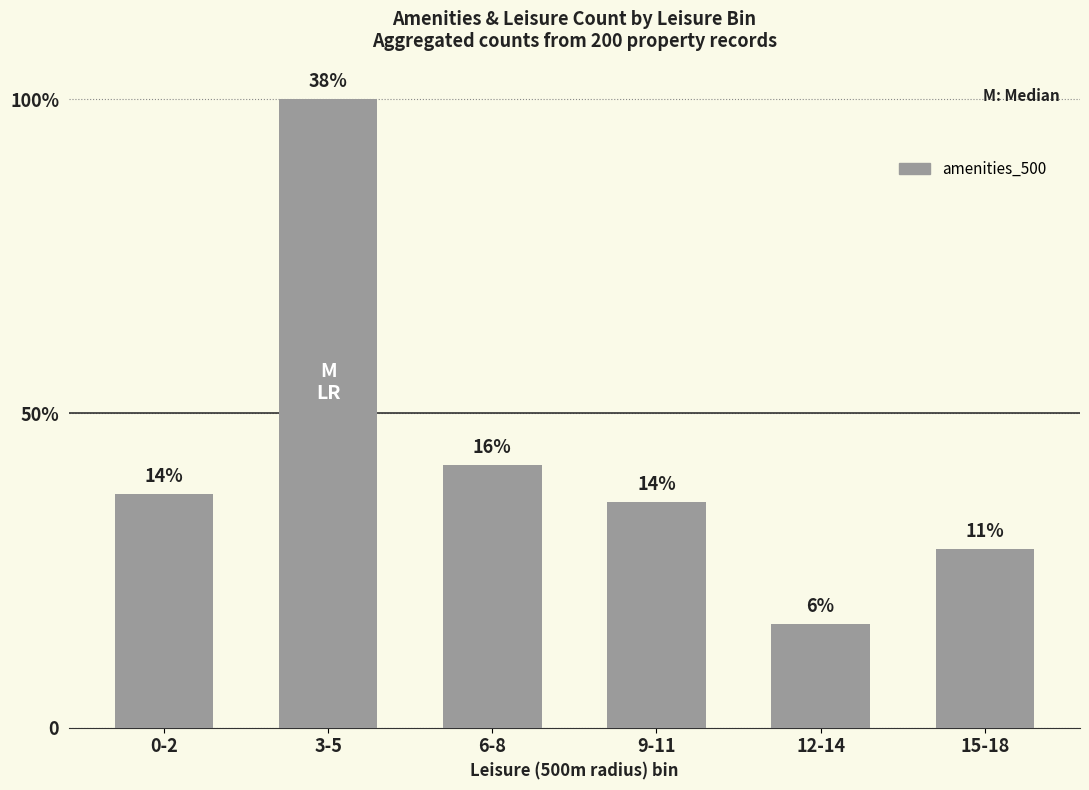

Are the bars horizontal?

No